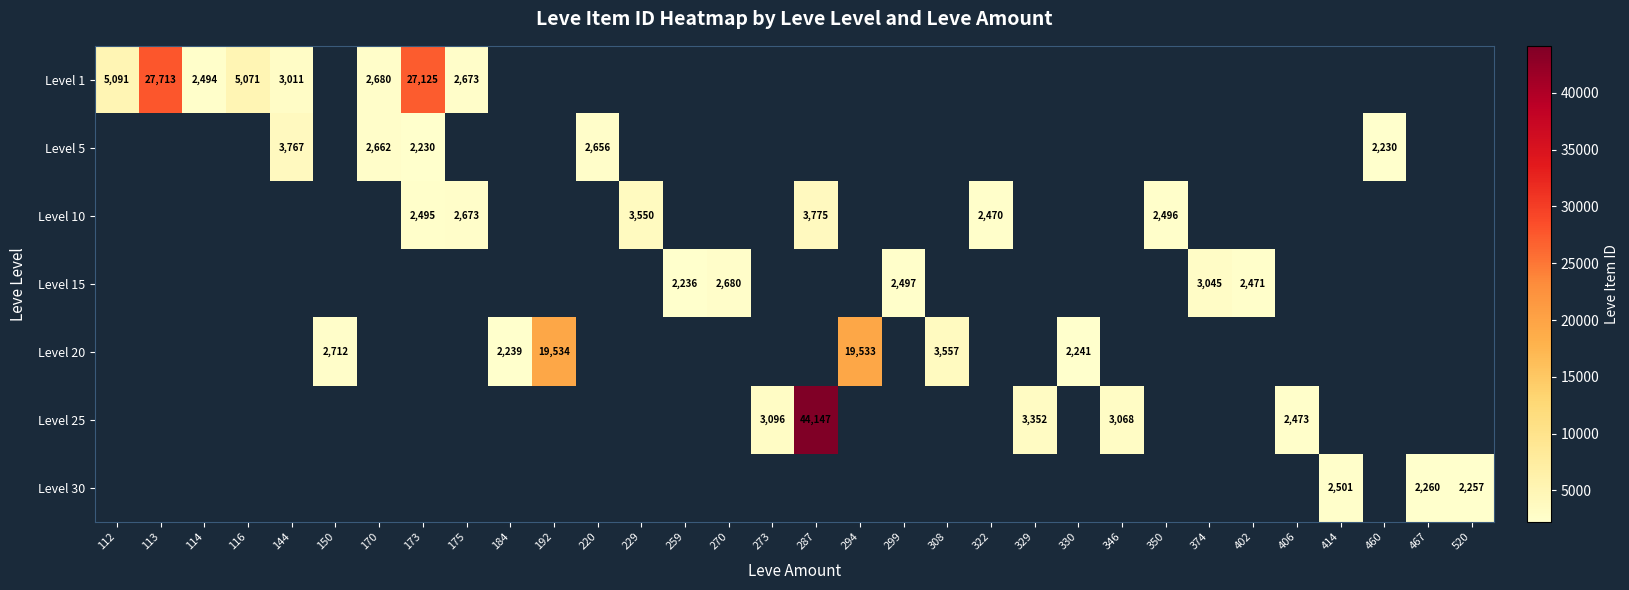

Is it true that Level 15 equals 3378 at 259?

False